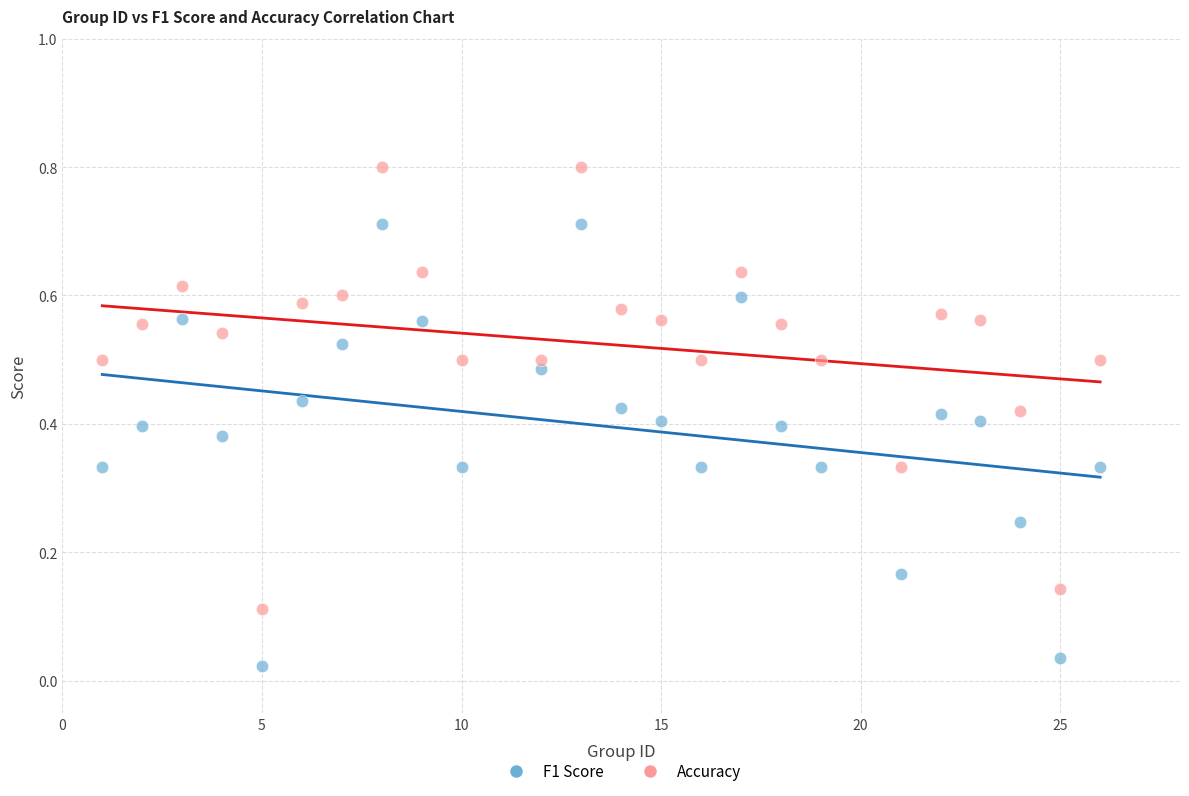

Which series reaches the minimum Y coordinate?

F1 Score